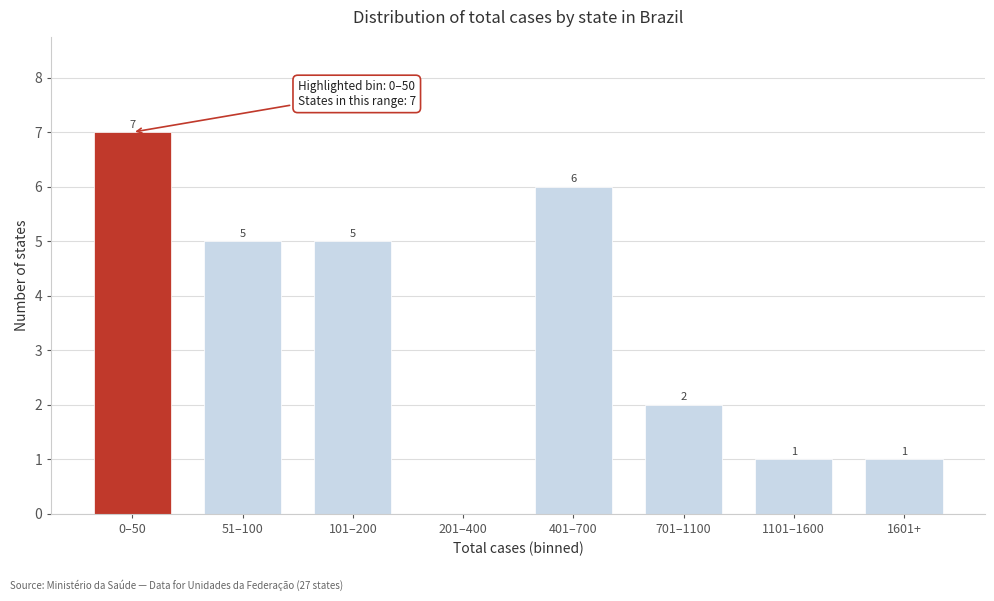

Reading right to left, extract all data points from this chart.

1601+=1	1101–1600=1	701–1100=2	401–700=6	201–400=0	101–200=5	51–100=5	0–50=7